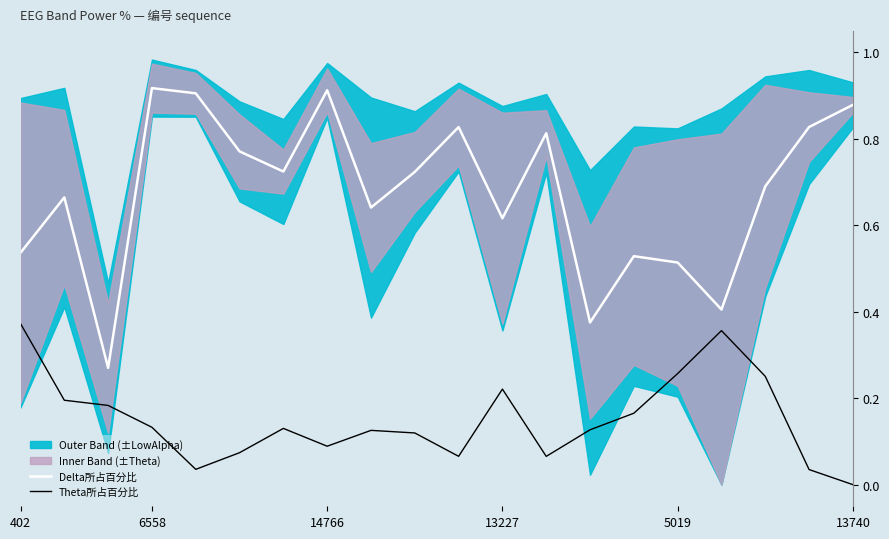

At which label does Theta所占百分比 reach its minimum?

13740